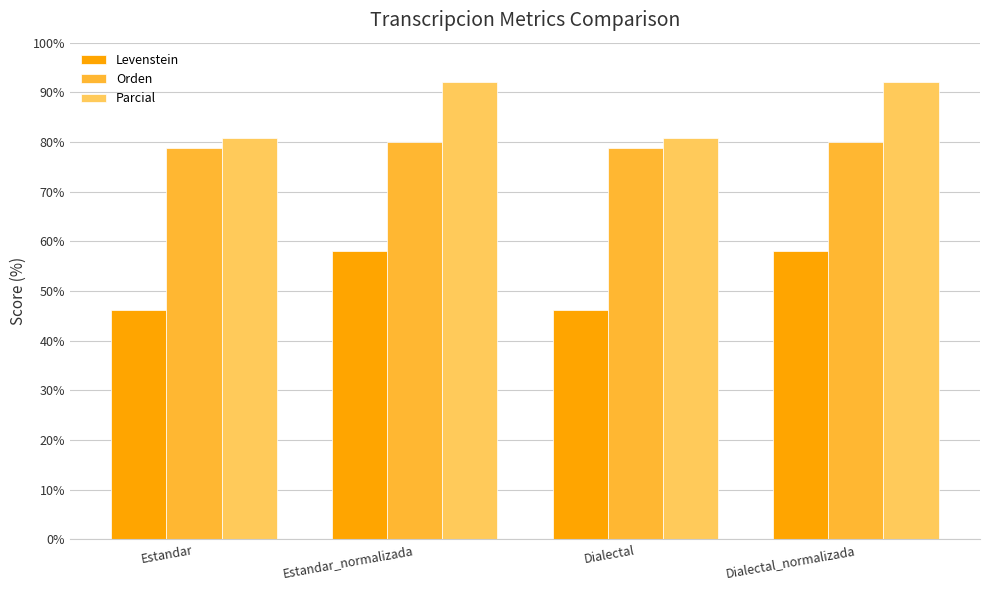

Does the chart contain any negative values?

No